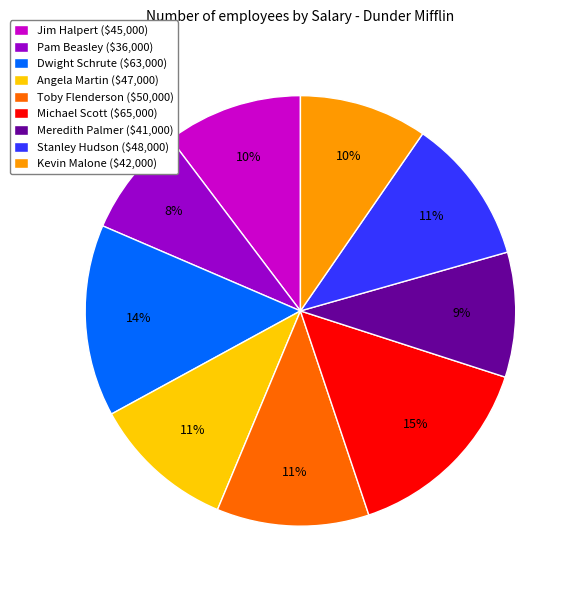

Count the number of slices in the pie.

9